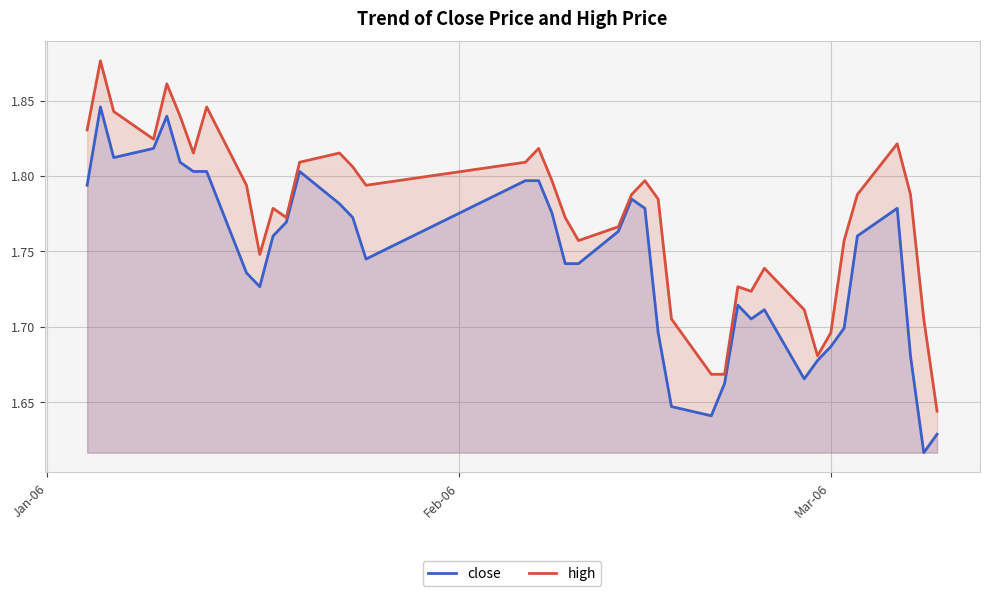

How many high values are between 1 and 2?

40